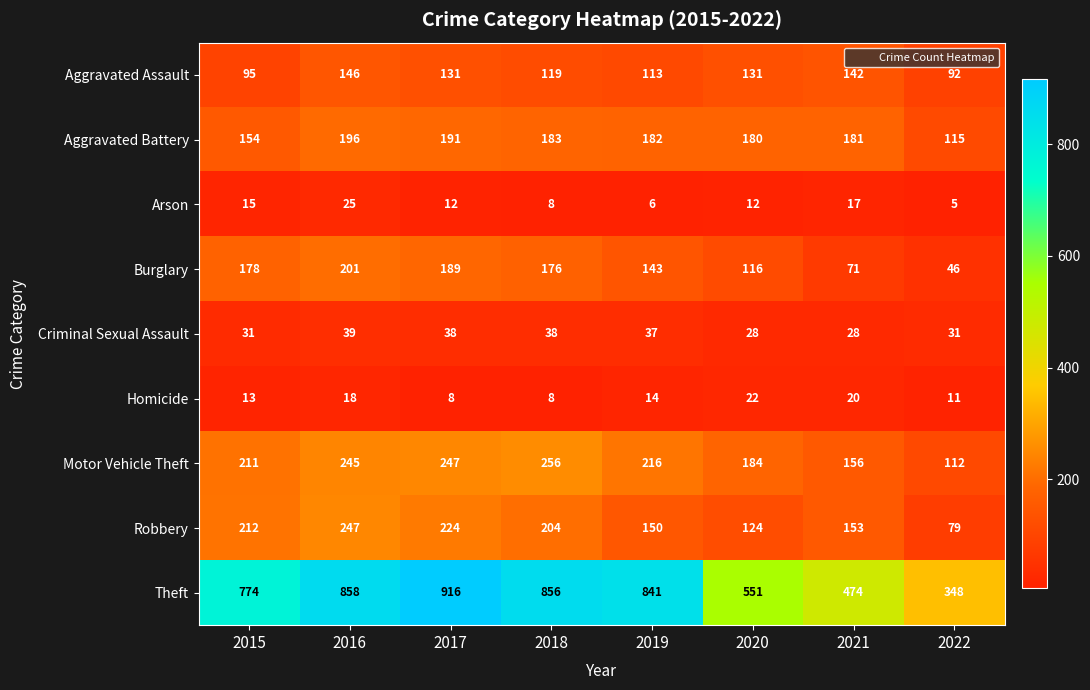

At which label does Aggravated Assault reach its minimum?

2022